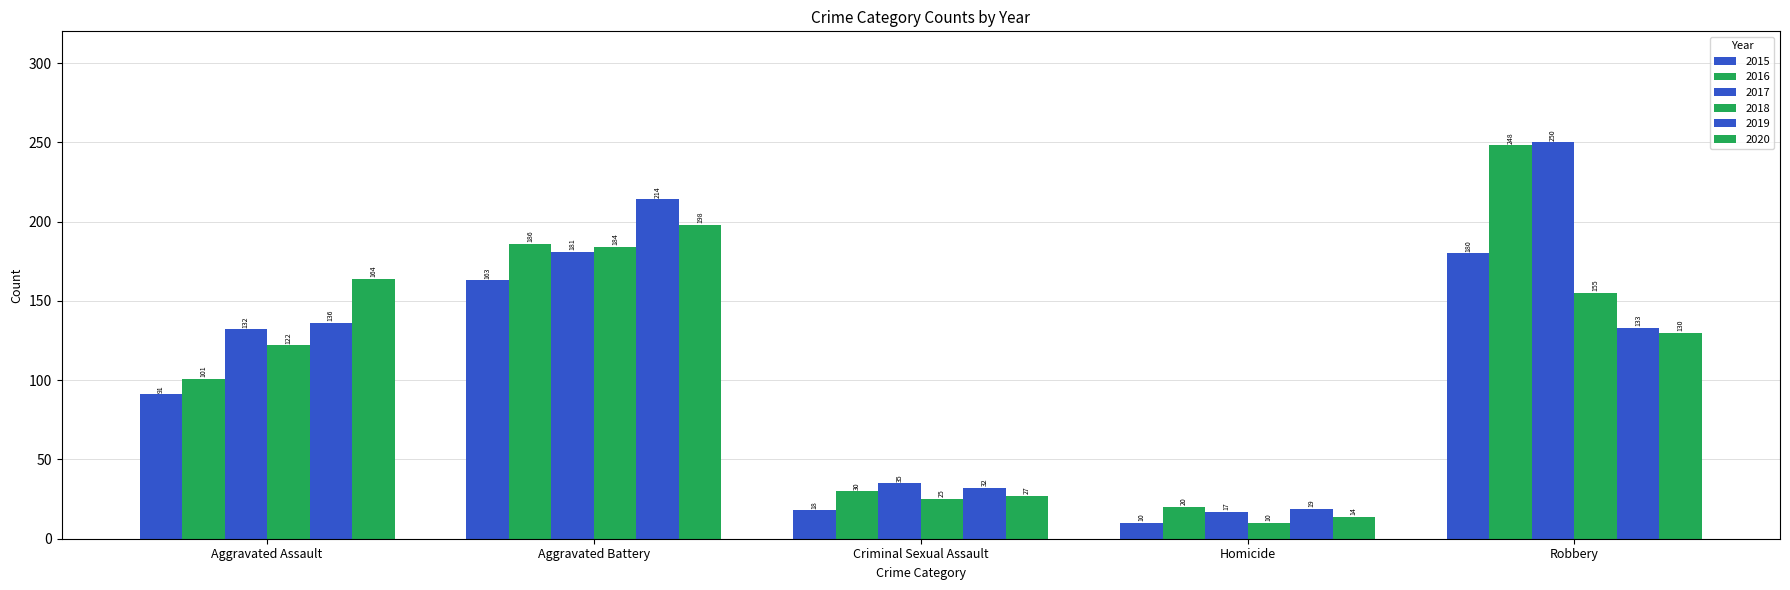

How many series are shown in this chart?

6